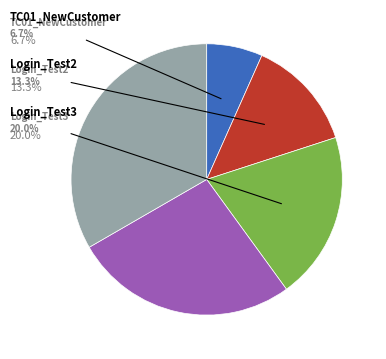

Is there any slice that represents more than half of the pie?

No